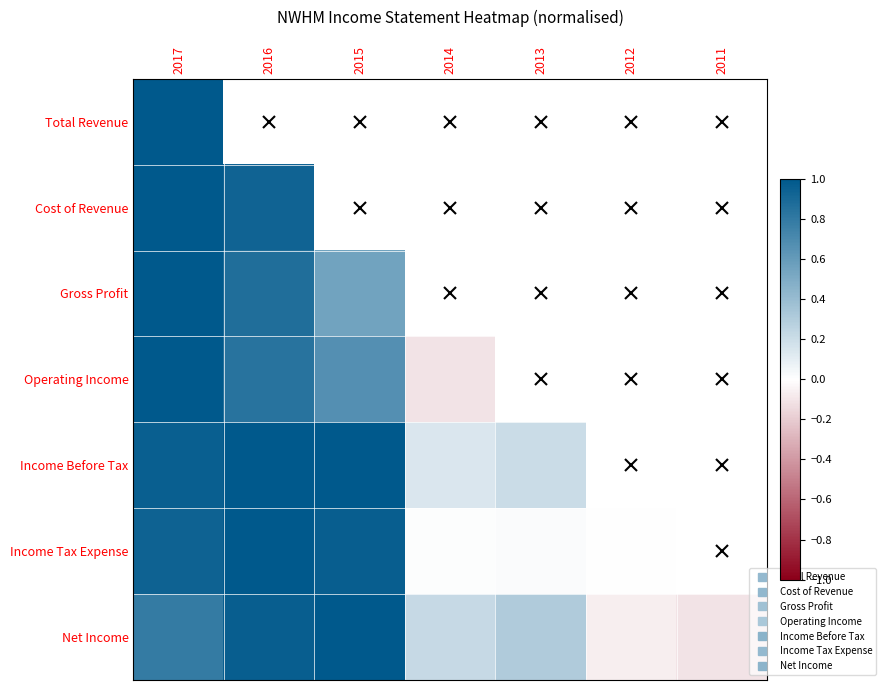

Where does the Net Income series first go above 0?

2017